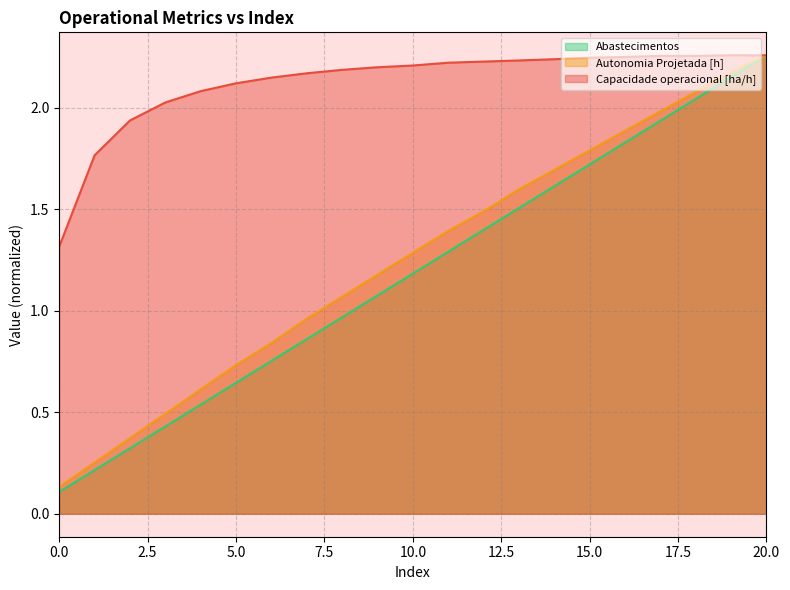

What is the total value across all series at 18?

6.4